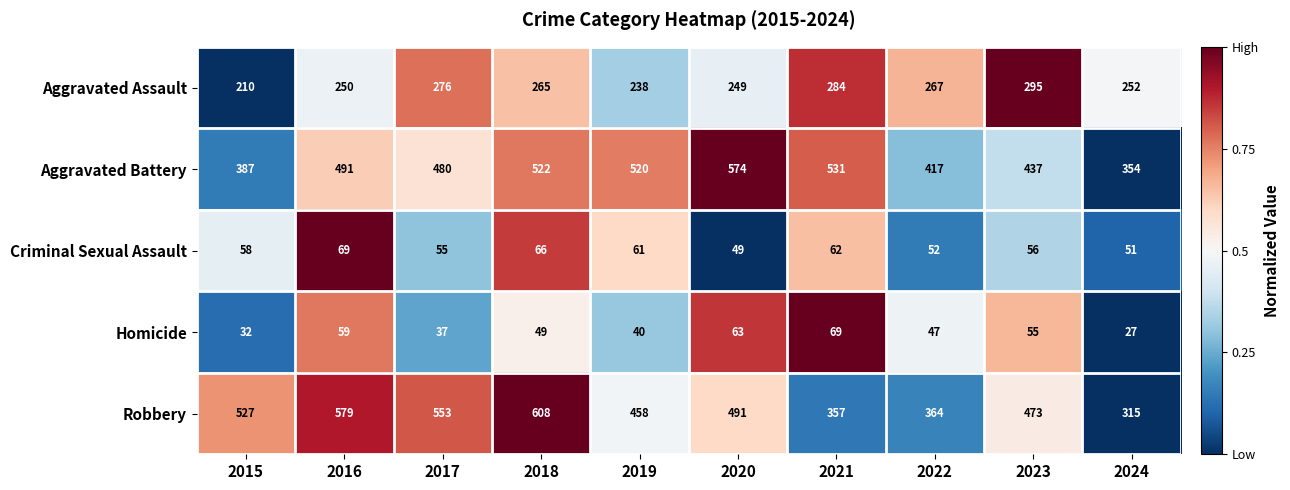

The value of Aggravated Assault at 2023 is 295. True or false?

True